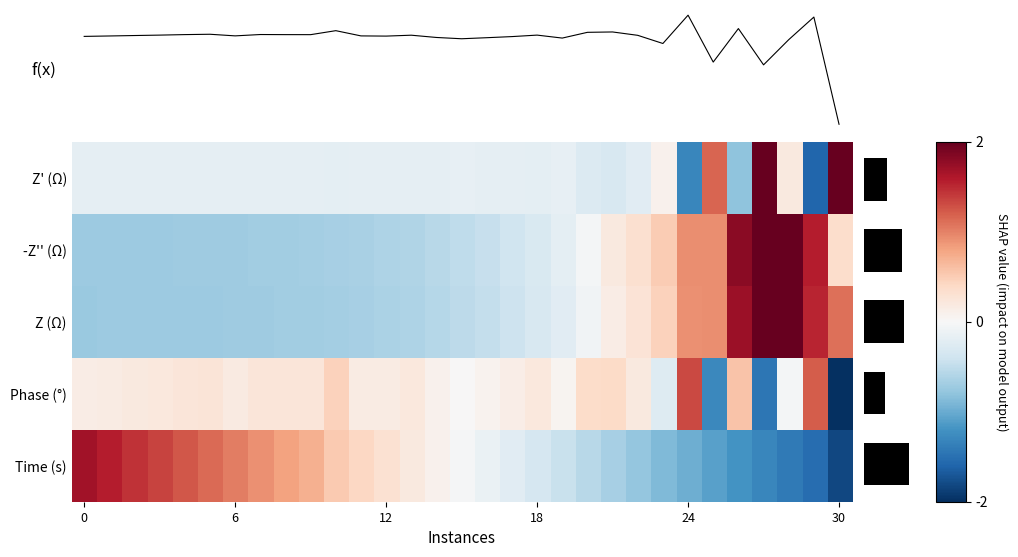

At which category does the chart reach its peak across all series?

27